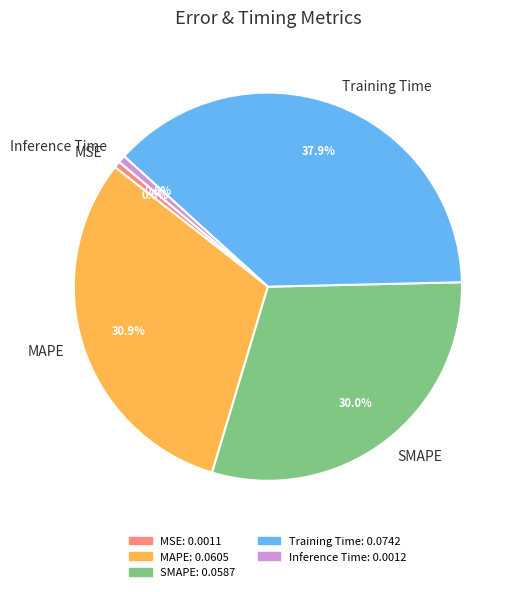

Does any single category account for the majority?

No